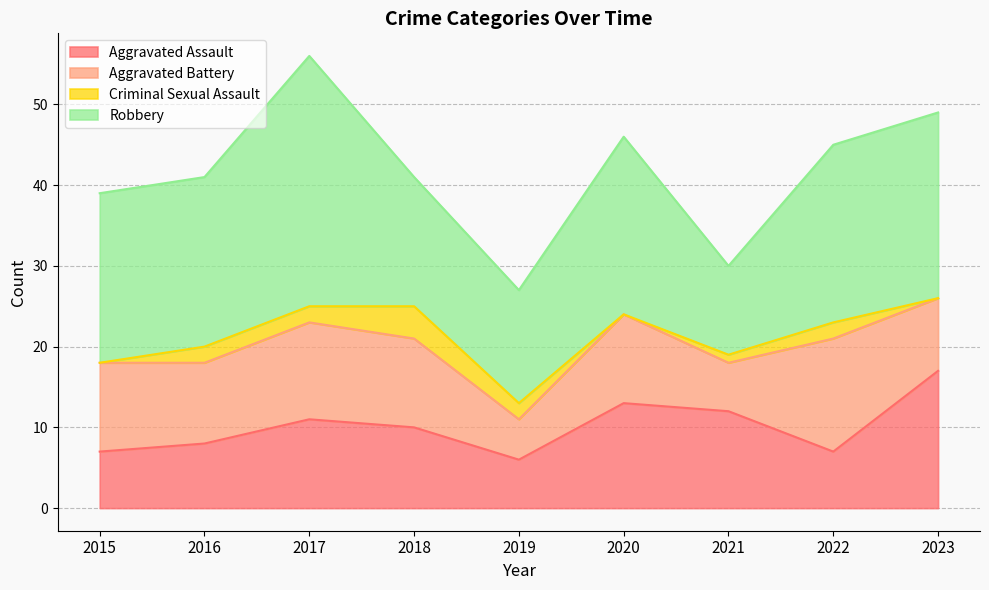

Is it true that Aggravated Assault equals 17 at 2023?

True